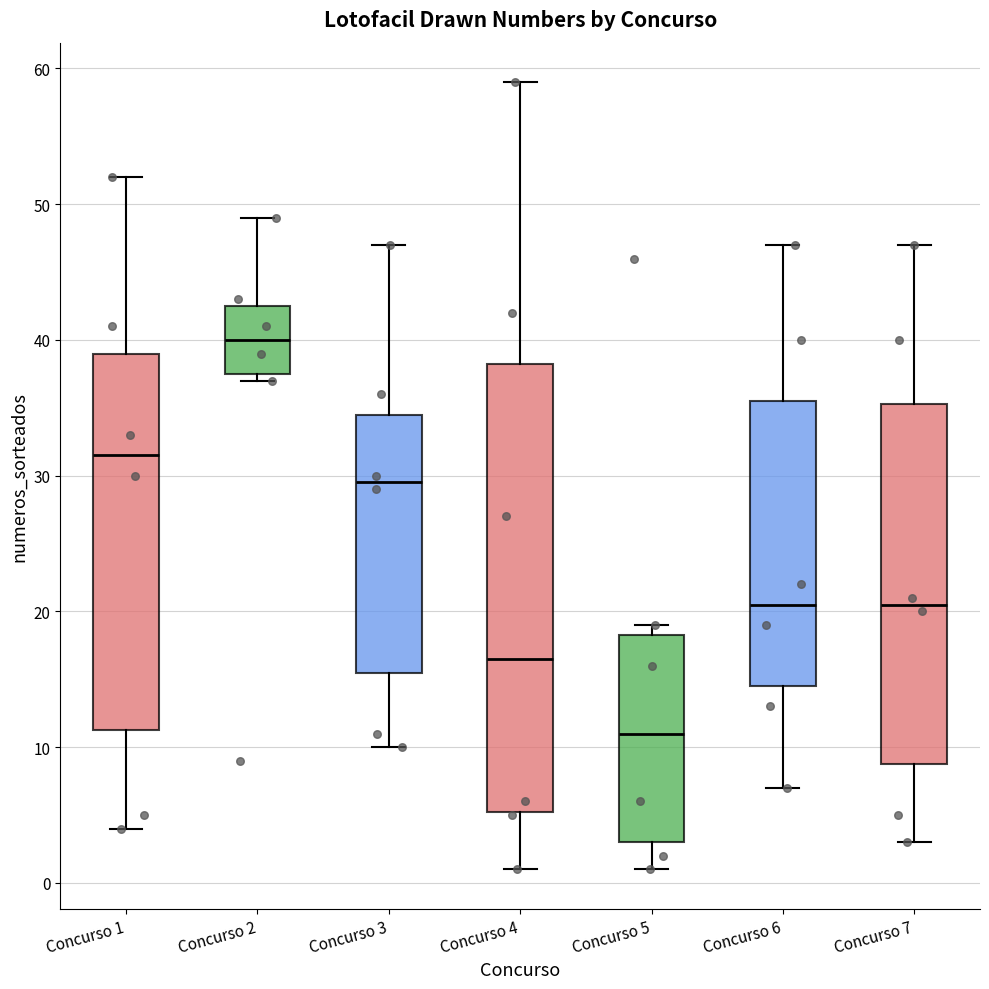

Reading left to right, read every box against the y-axis: the position of its median line, the range the box covers, and the ends of its whiskers. The values are not printed on the chart, so give them approximately, as read against the axis.

Concurso 1: median 32, box 11 to 39, whiskers 4 to 52
Concurso 2: median 40, box 38 to 43, whiskers 37 to 49
Concurso 3: median 30, box 16 to 35, whiskers 10 to 47
Concurso 4: median 17, box 5 to 38, whiskers 1 to 59
Concurso 5: median 11, box 3 to 18, whiskers 1 to 19
Concurso 6: median 21, box 15 to 36, whiskers 7 to 47
Concurso 7: median 21, box 9 to 35, whiskers 3 to 47